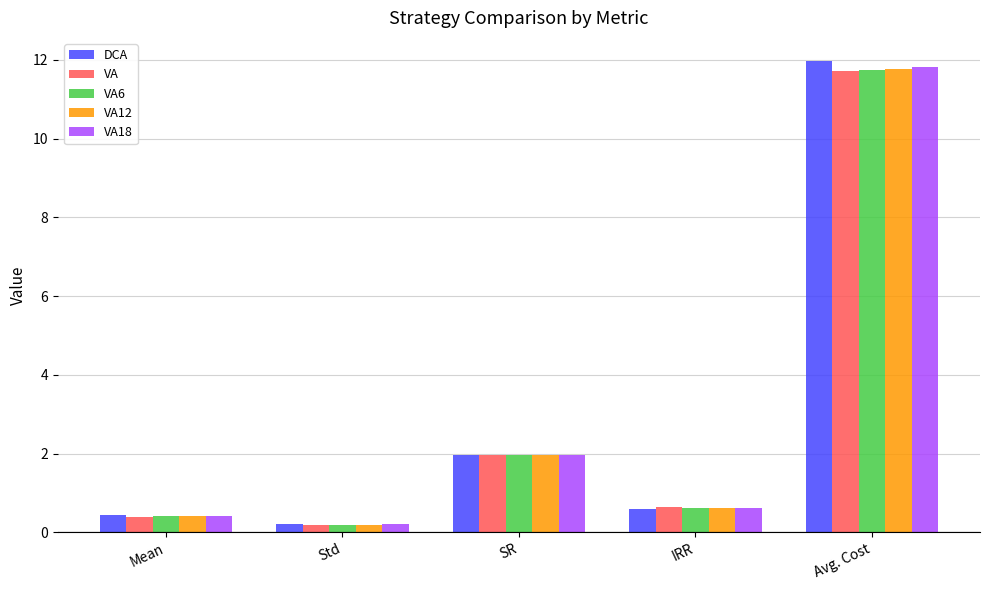

At how many categories does at least one series exceed 11?

1